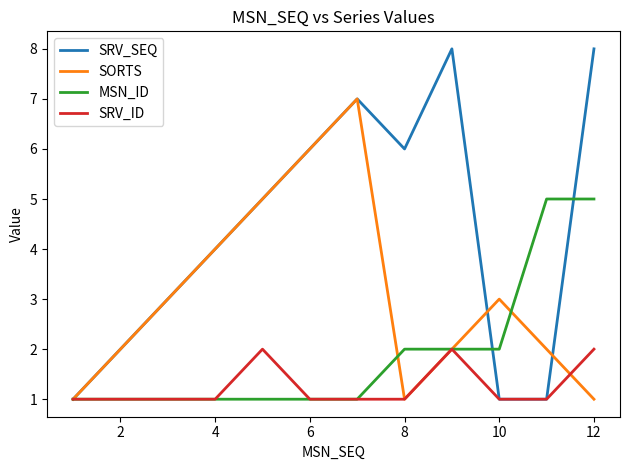

Does the chart have visible grid lines?

No